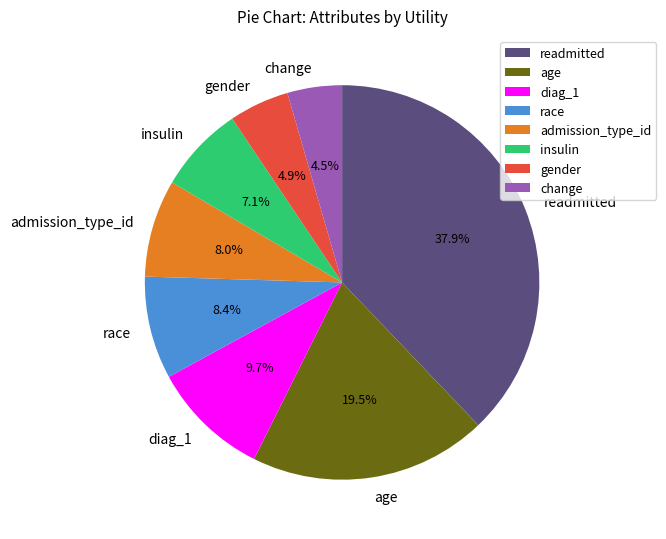

To the nearest percent, what portion does insulin represent?

7%